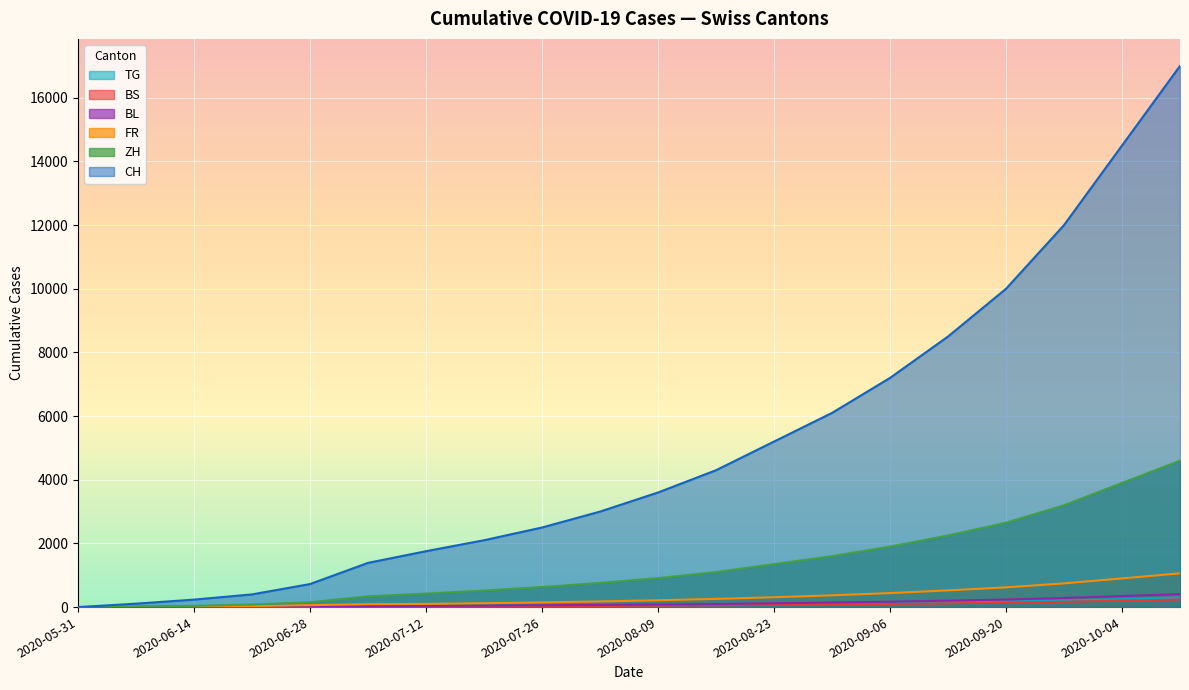

What is the label of the 11th point from the right?

2020-08-02